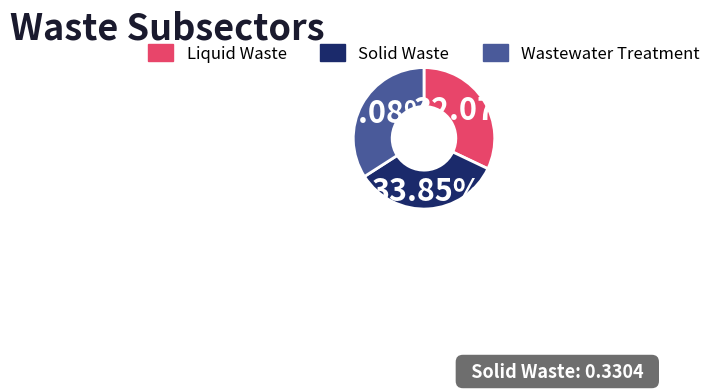

The Solid Waste slice represents 44% of the pie. True or false?

False